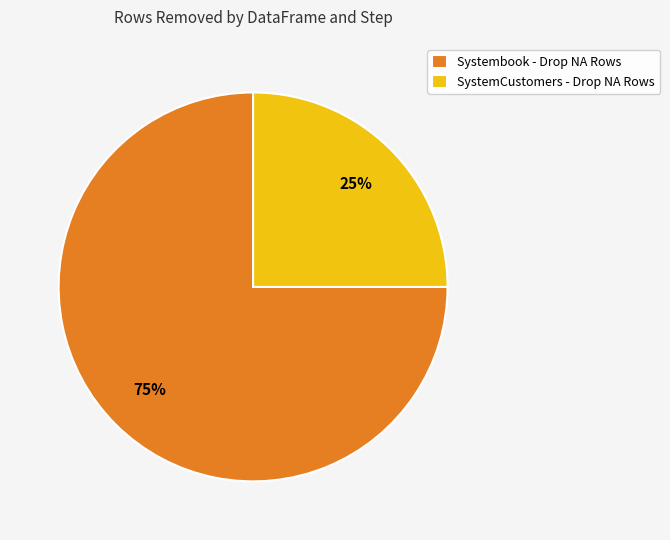

The Systembook - Drop NA Rows slice represents 61% of the pie. True or false?

False